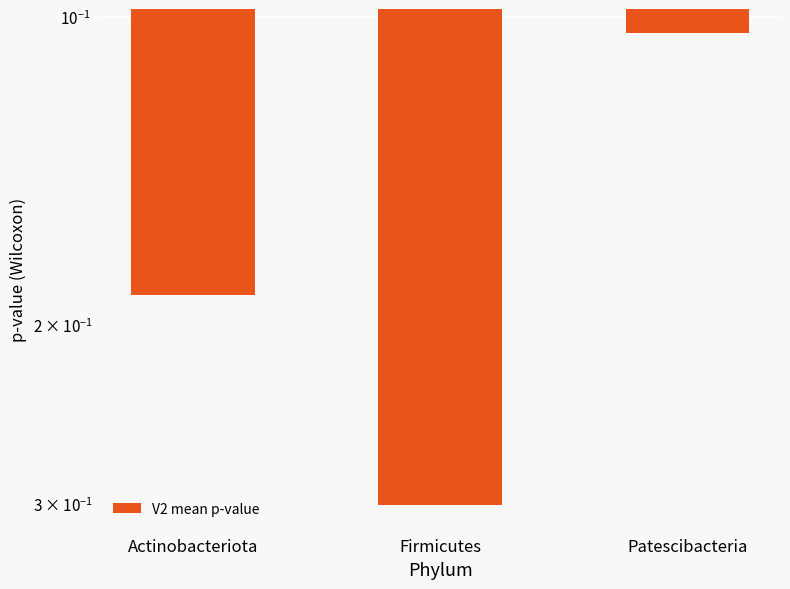

List the labels in order of value, largest first.

Firmicutes, Actinobacteriota, Patescibacteria